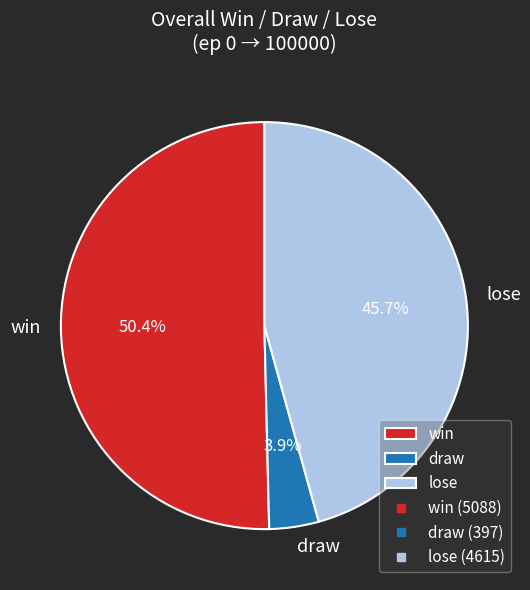

Is there a majority slice in this chart?

Yes